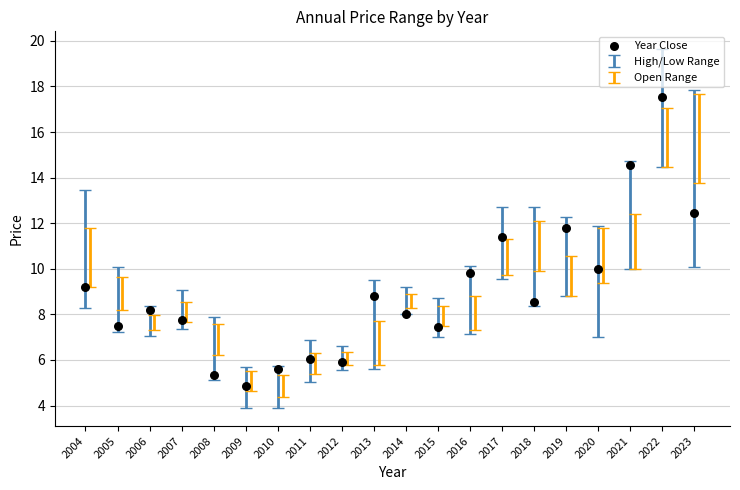

What Y value in the scatter plot is closest to 11?

11.4